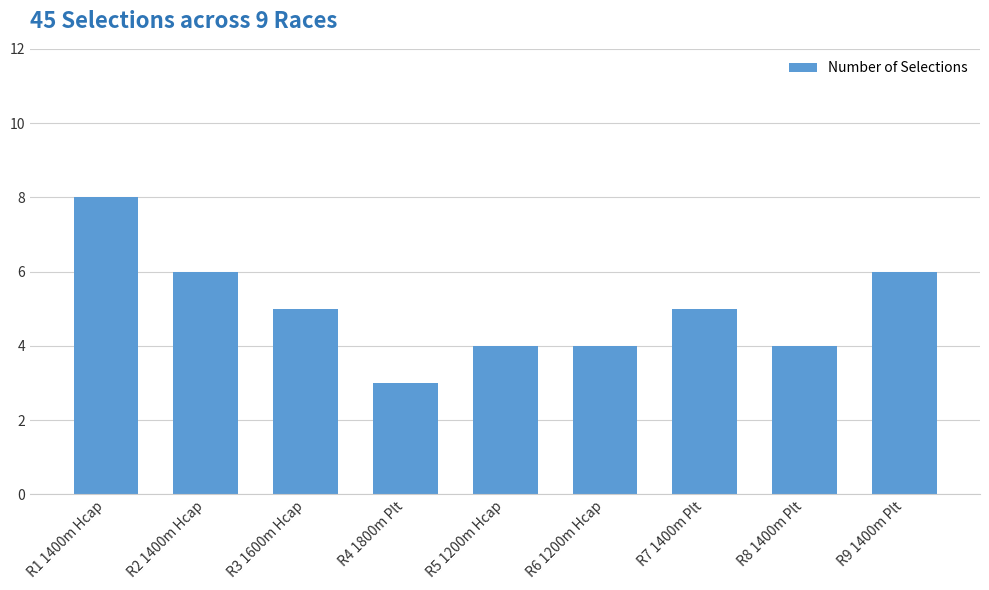

Reading left to right, list all the values displayed in this chart.

8	6	5	3	4	4	5	4	6